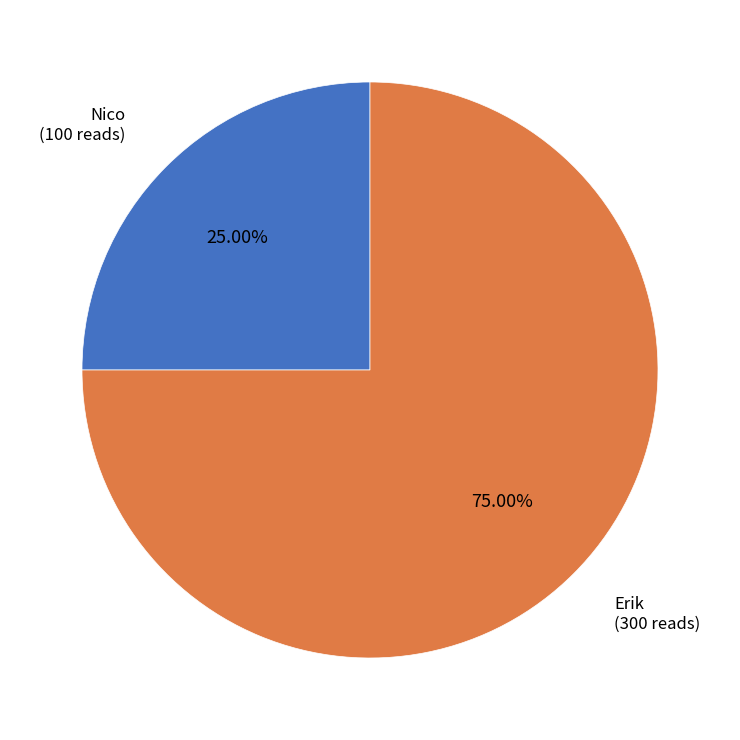

Count the number of slices in the pie.

2